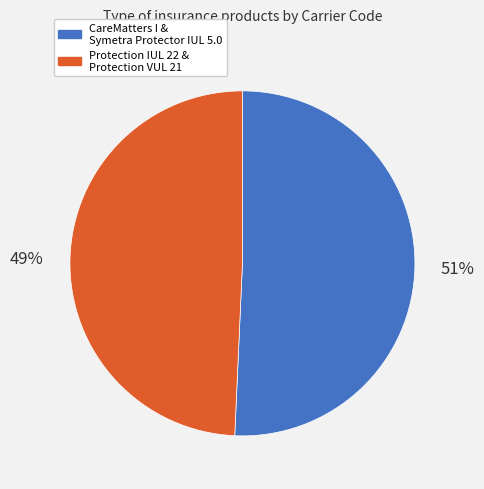

To the nearest percent, what is the average slice percentage?

50%